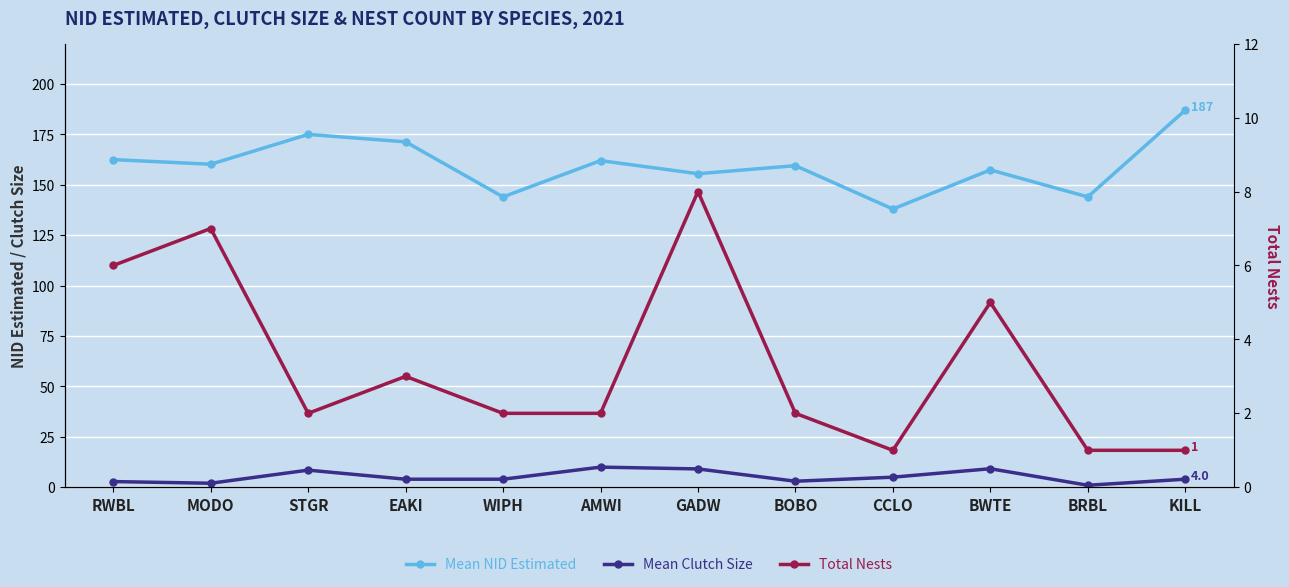

Is it true that Mean NID Estimated equals 162.0 at AMWI?

True